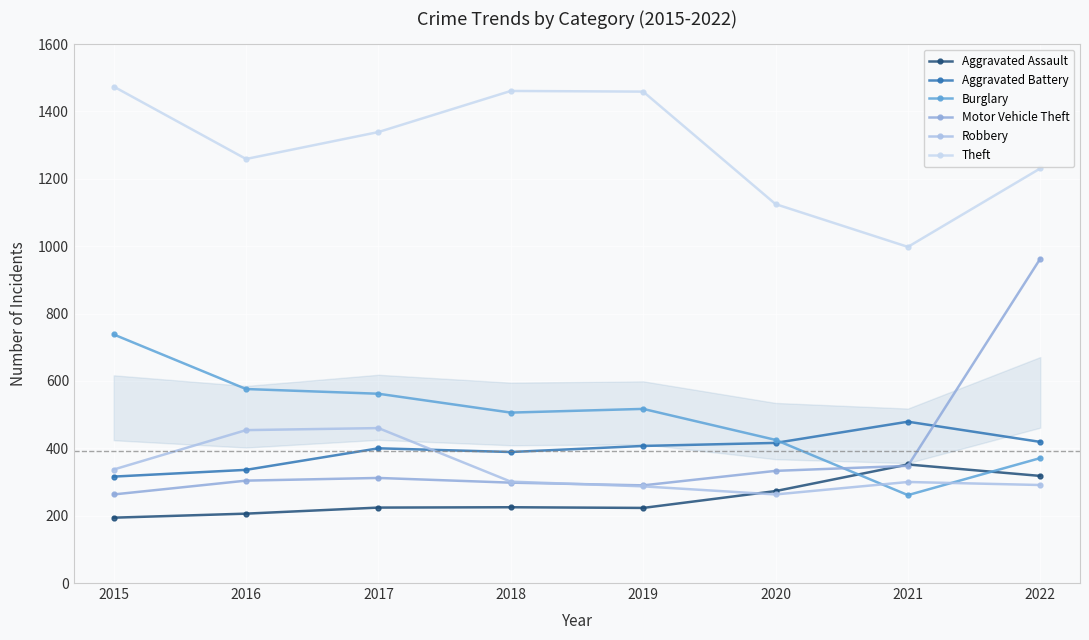

True or false: Aggravated Assault and Aggravated Battery cross at least once.

False